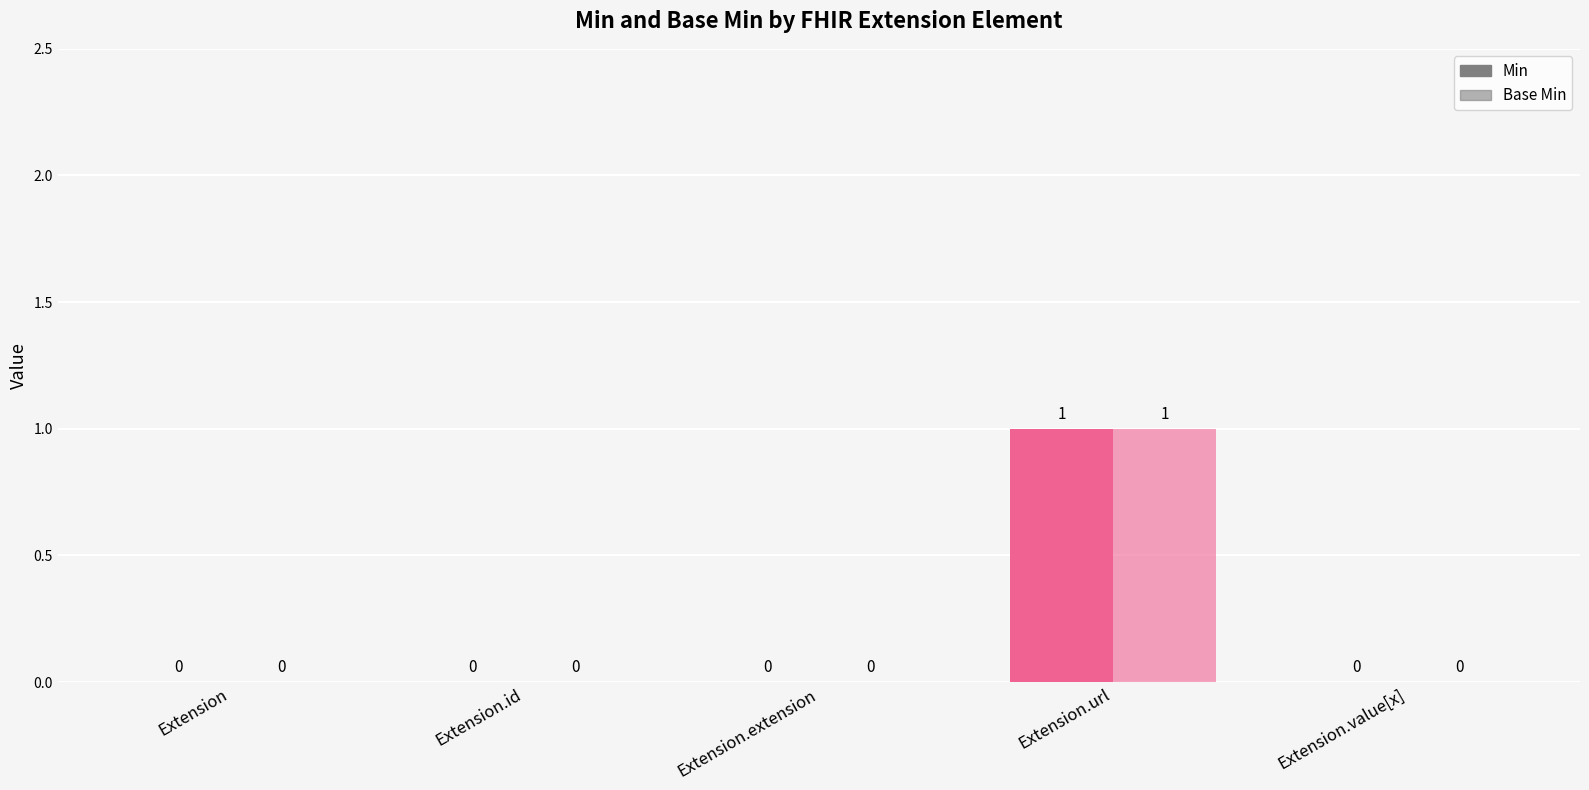

How many Min values are between 0 and 1?

5